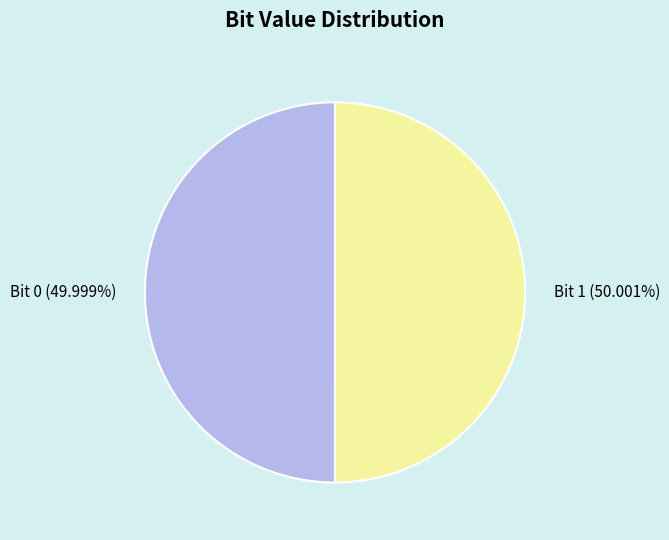

Is there a majority slice in this chart?

Yes